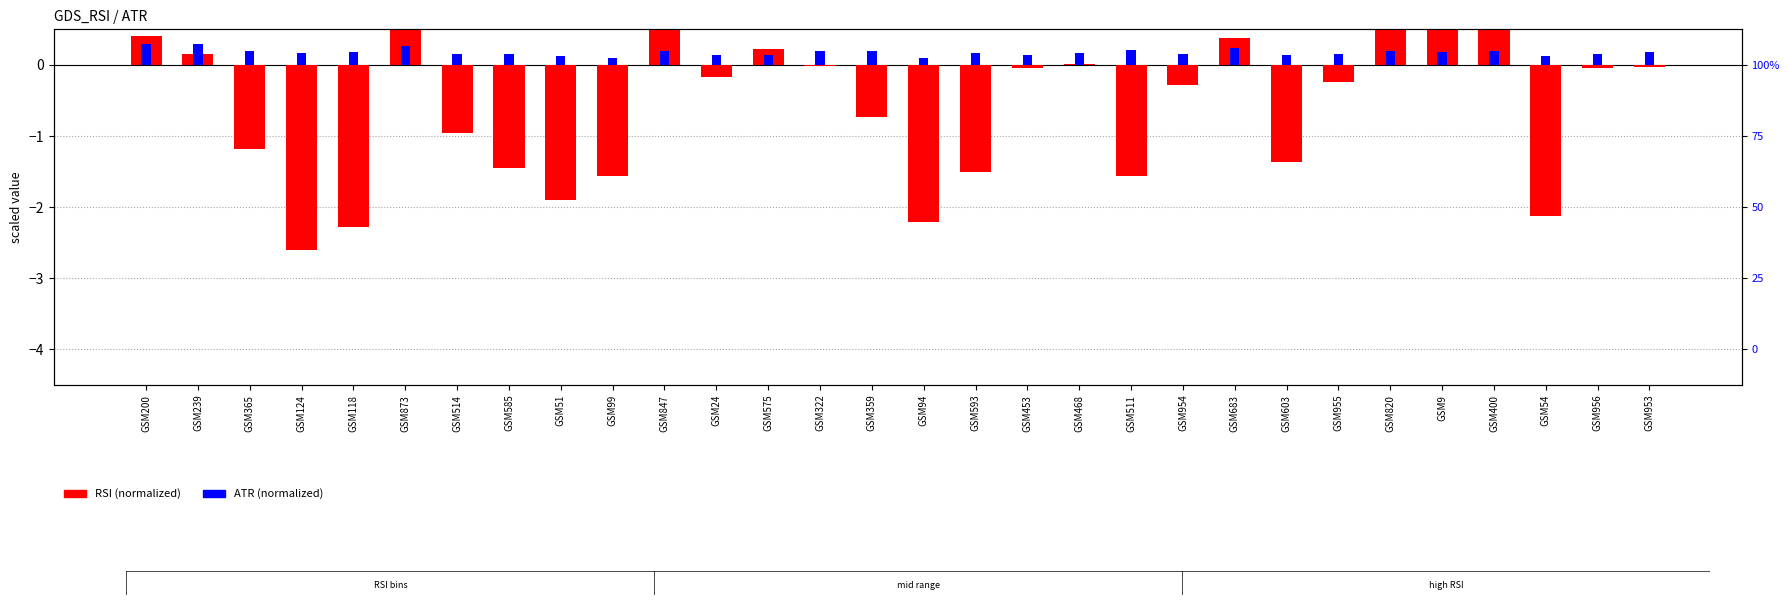

Rank the series by their maximum value, from highest to lowest.

RSI (scaled), ATR (scaled)